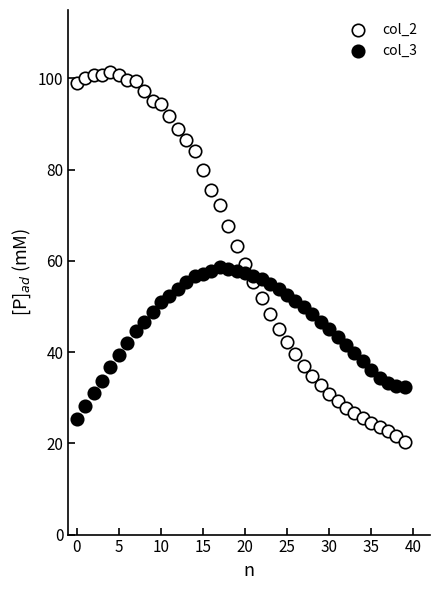

What are all the series names shown in the legend?

col_2, col_3